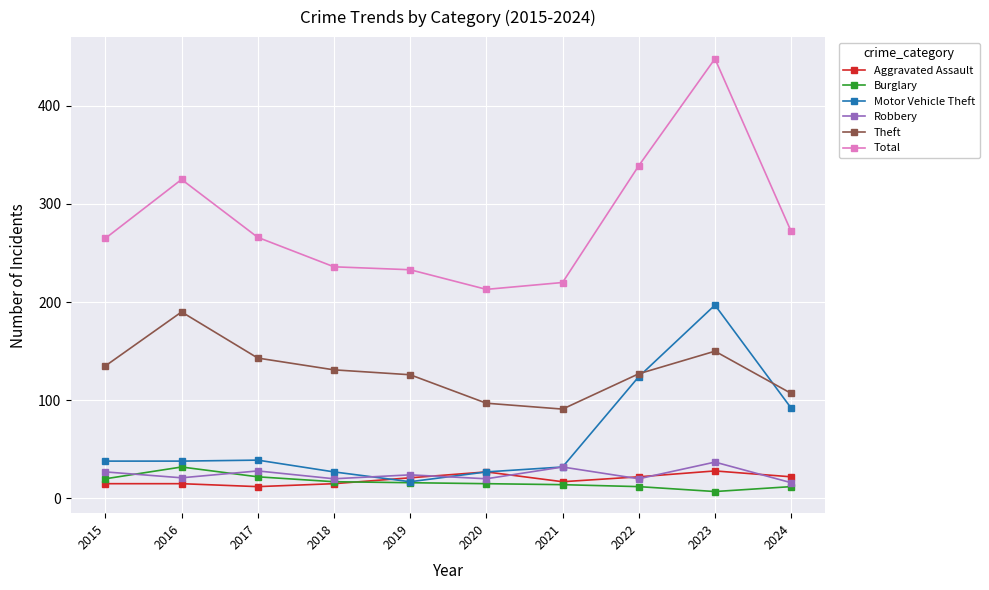

Read the Robbery value at 2019, to the nearest 10.

20